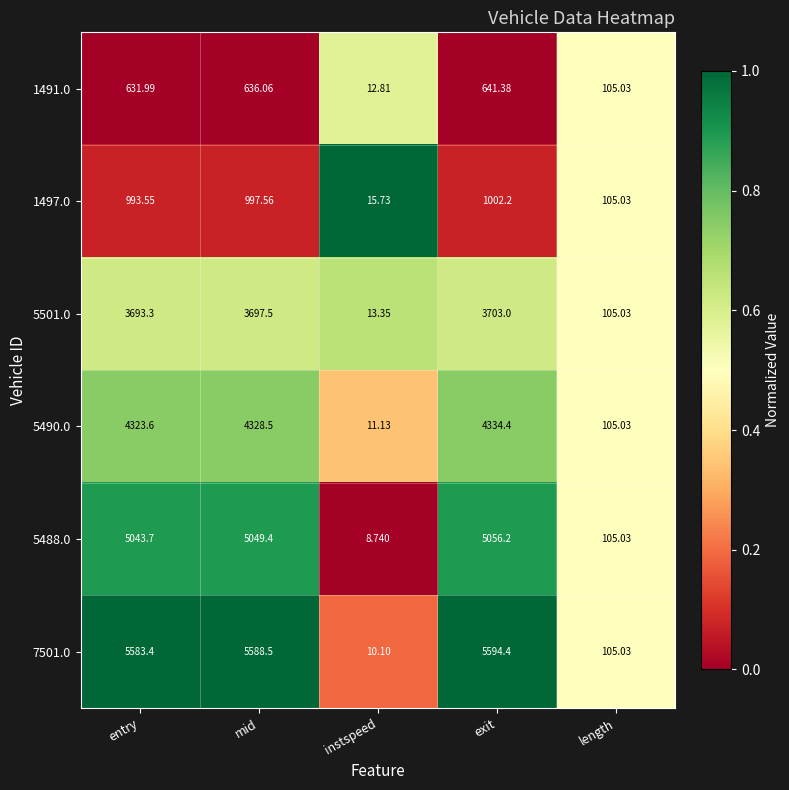

Which series has the widest spread of values?

7501.0